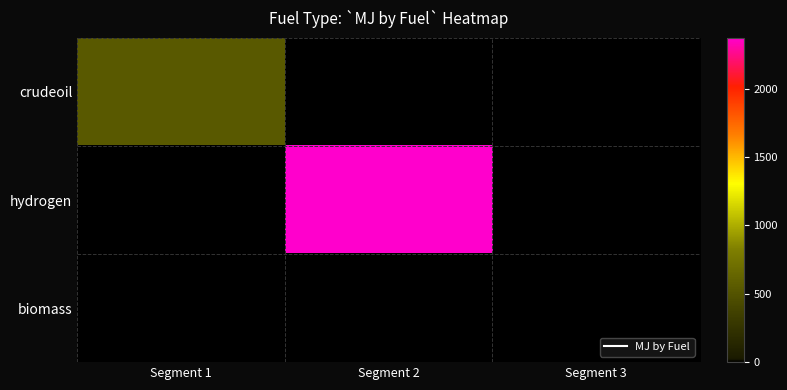

Reading left to right, list all the values displayed in this chart.

crudeoil: Segment 1=546.4	Segment 2=0.0	Segment 3=0.0
hydrogen: Segment 1=0.0	Segment 2=2371.2	Segment 3=0.0
biomass: Segment 1=0.0	Segment 2=0.0	Segment 3=0.0